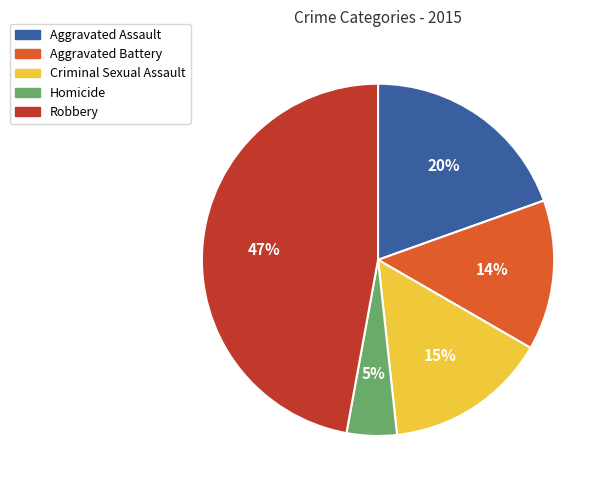

Combined, do Robbery and Criminal Sexual Assault account for over 50%?

Yes